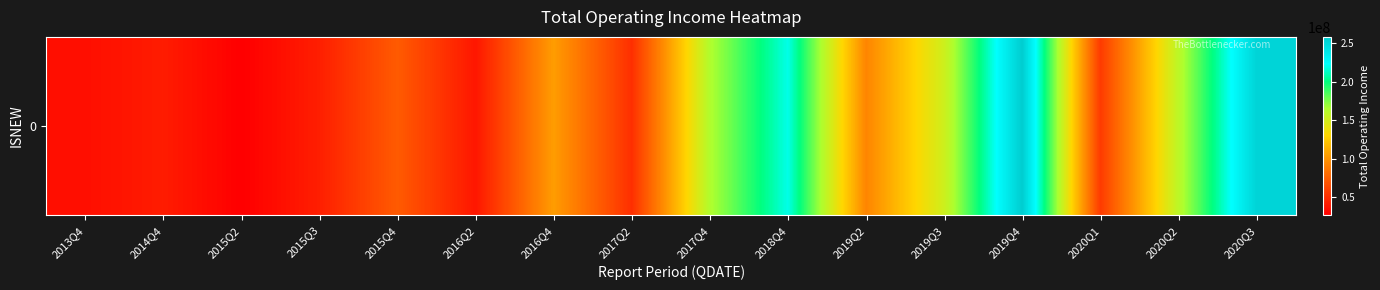

Rank the categories by value from highest to lowest.

2019Q4, 2020Q3, 2018Q4, 2017Q4, 2020Q2, 2019Q3, 2016Q4, 2019Q2, 2015Q4, 2020Q1, 2017Q2, 2015Q3, 2014Q4, 2016Q2, 2013Q4, 2015Q2